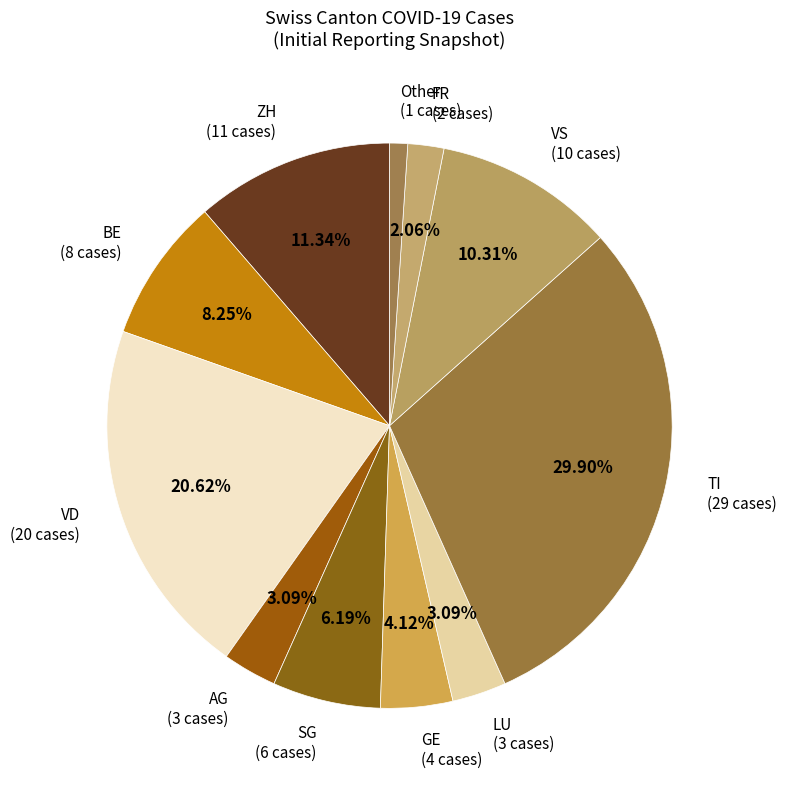

Which has a higher value, BE (8 cases) or SG (6 cases)?

BE (8 cases)